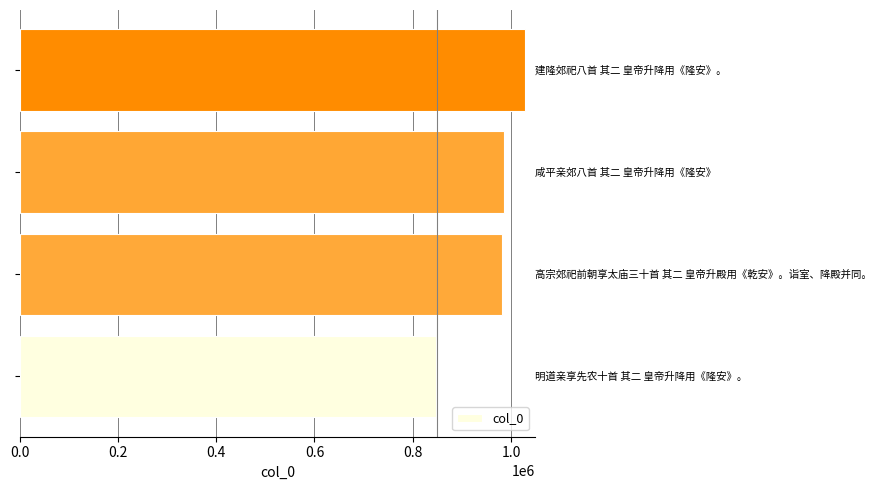

What is the difference between the maximum and minimum values?

181004